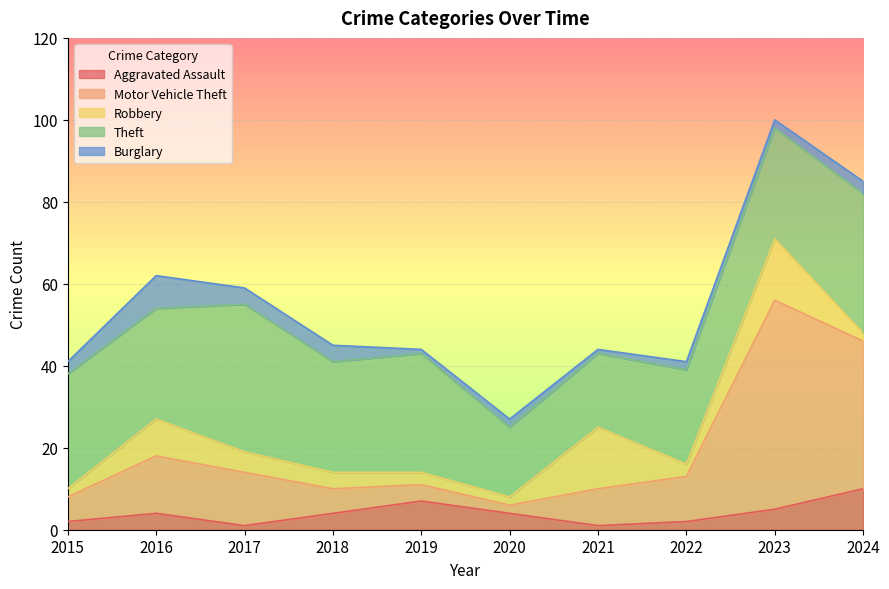

The value of Robbery at 2015 is 2. True or false?

True